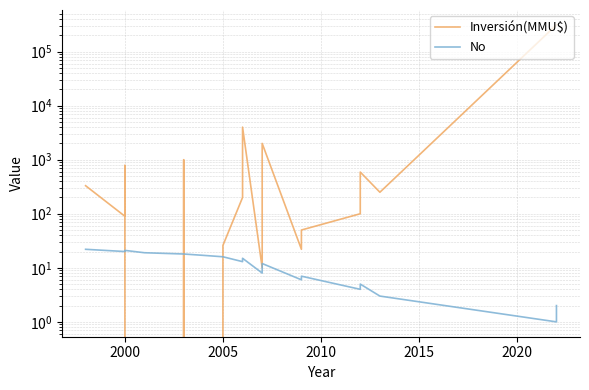

At how many categories does at least one series exceed 164181?

2